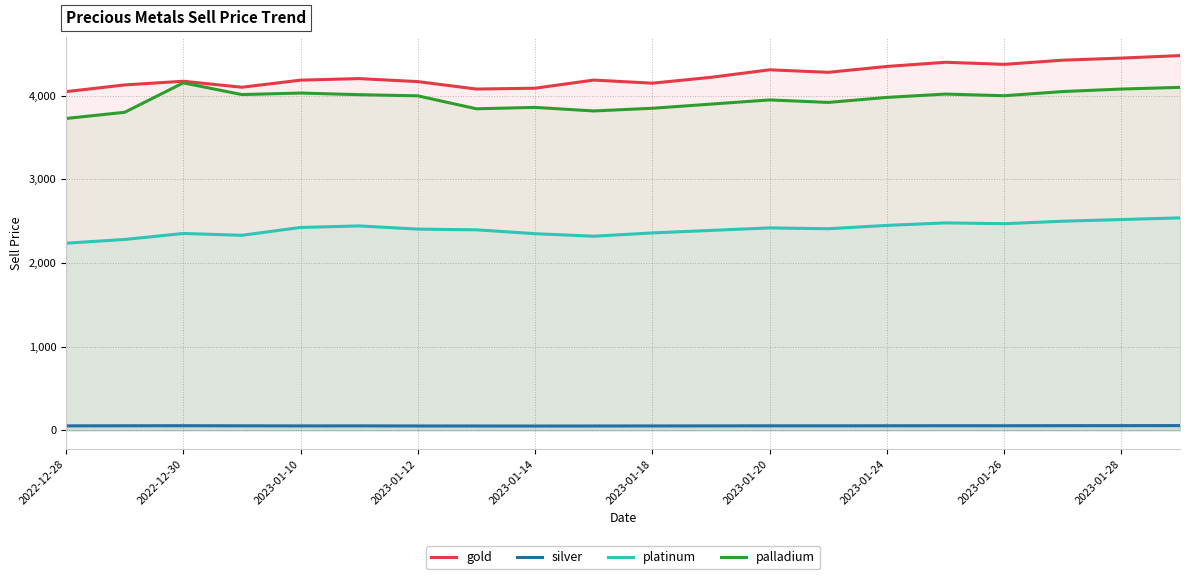

True or false: platinum has more than 1 points higher than both neighbors.

True